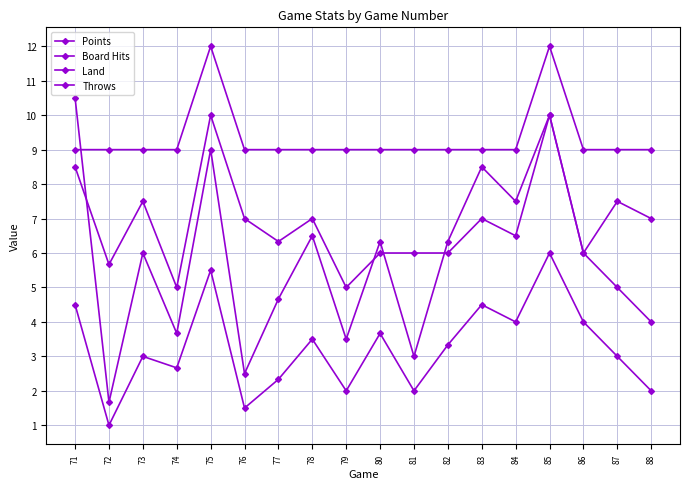

Does the chart have visible grid lines?

Yes